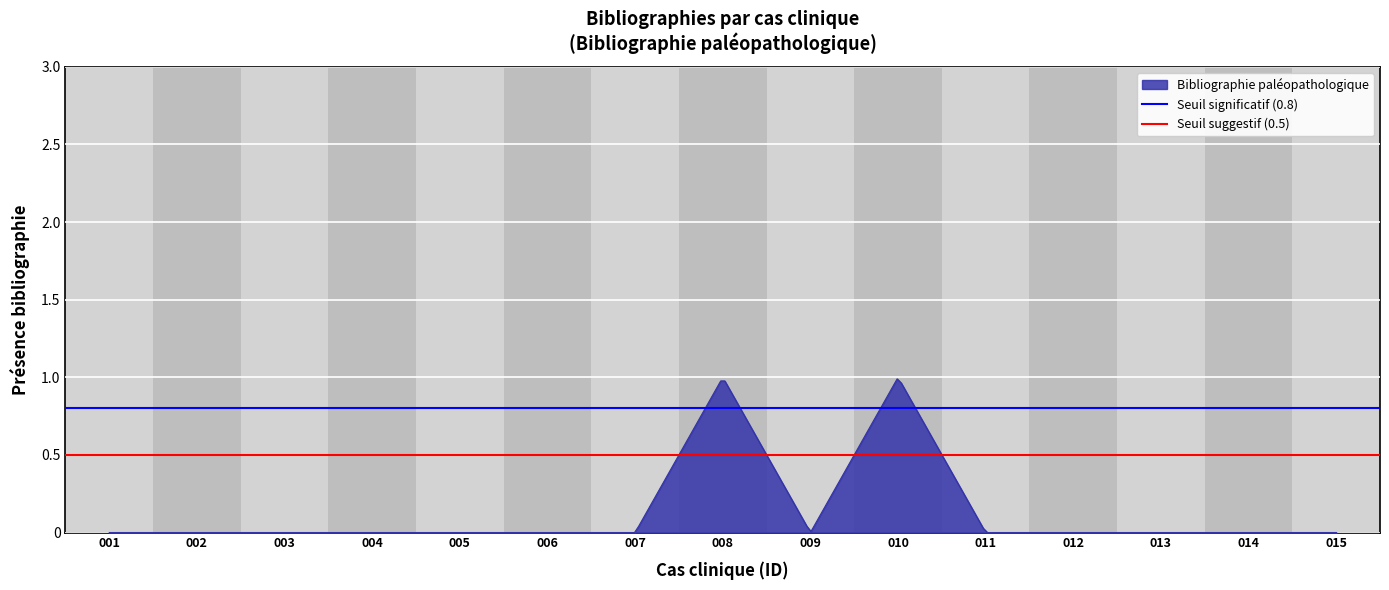

Which has a higher value, 002 or 001?

002